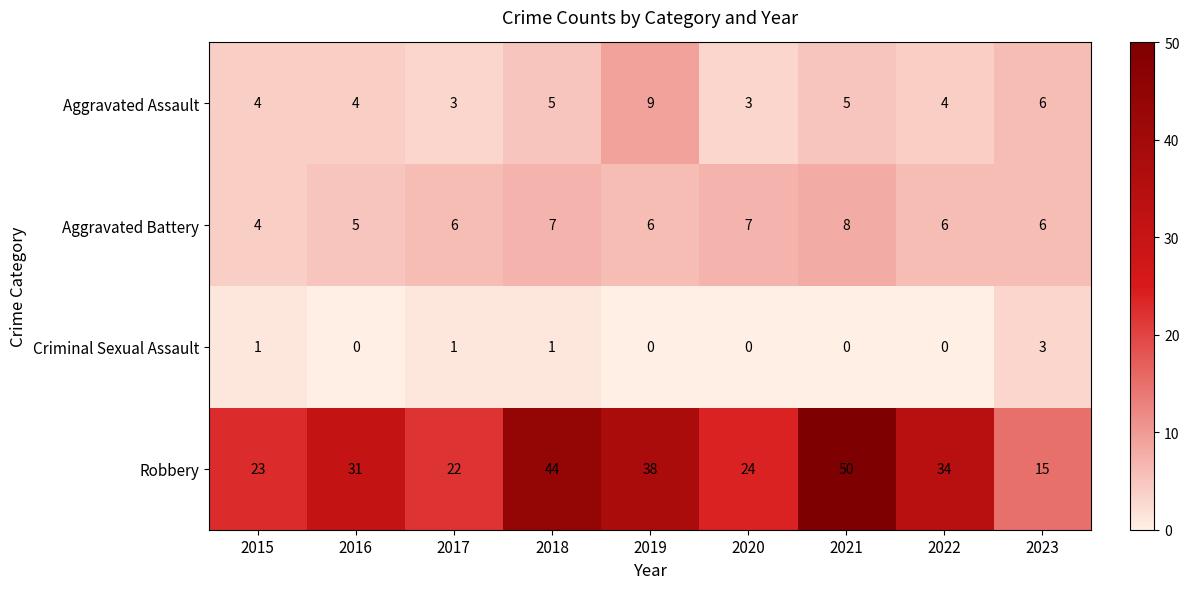

How many distinct data groups are displayed?

4